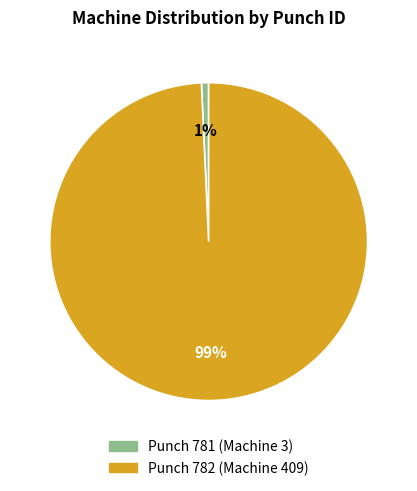

Is there a majority slice in this chart?

Yes